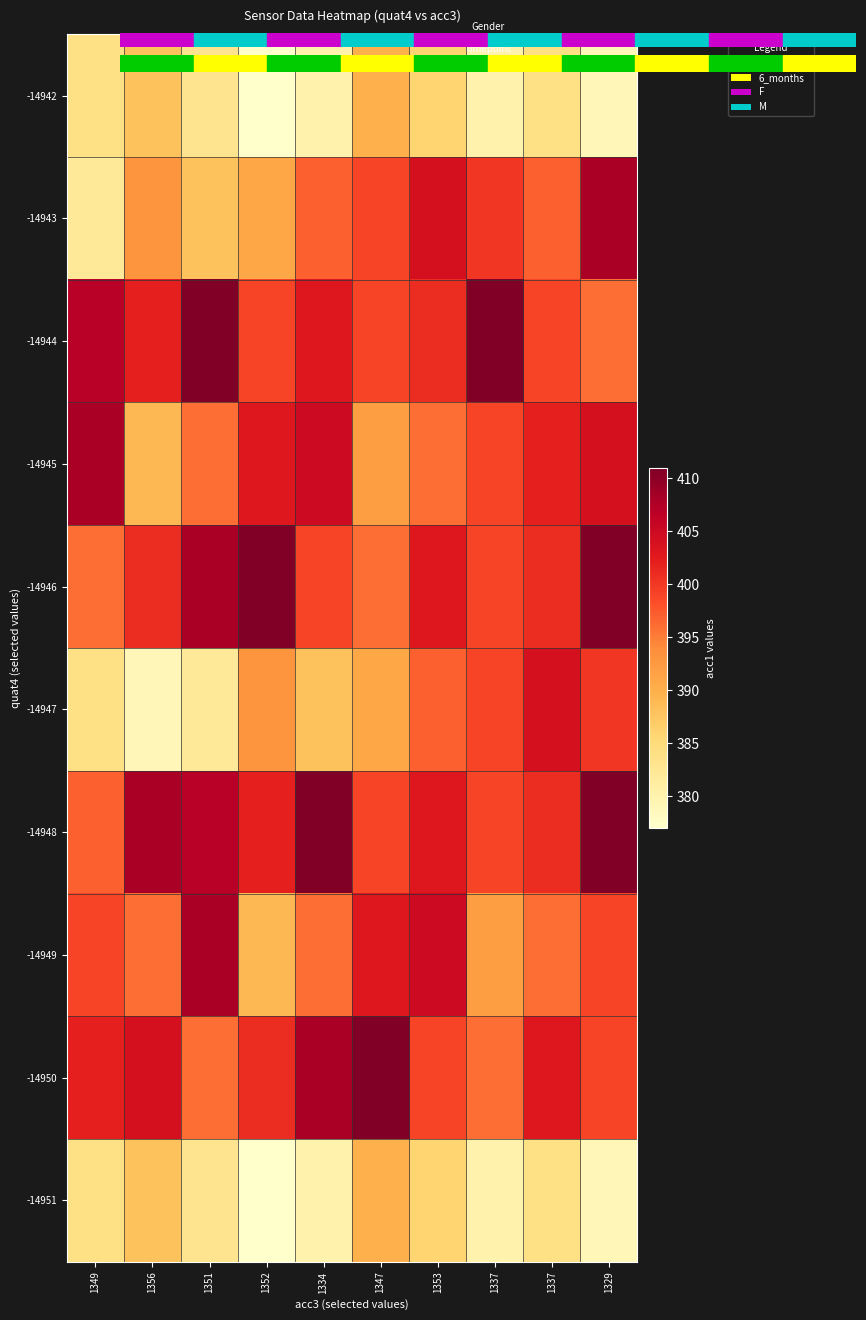

Which category has the lowest value across all series?

1352